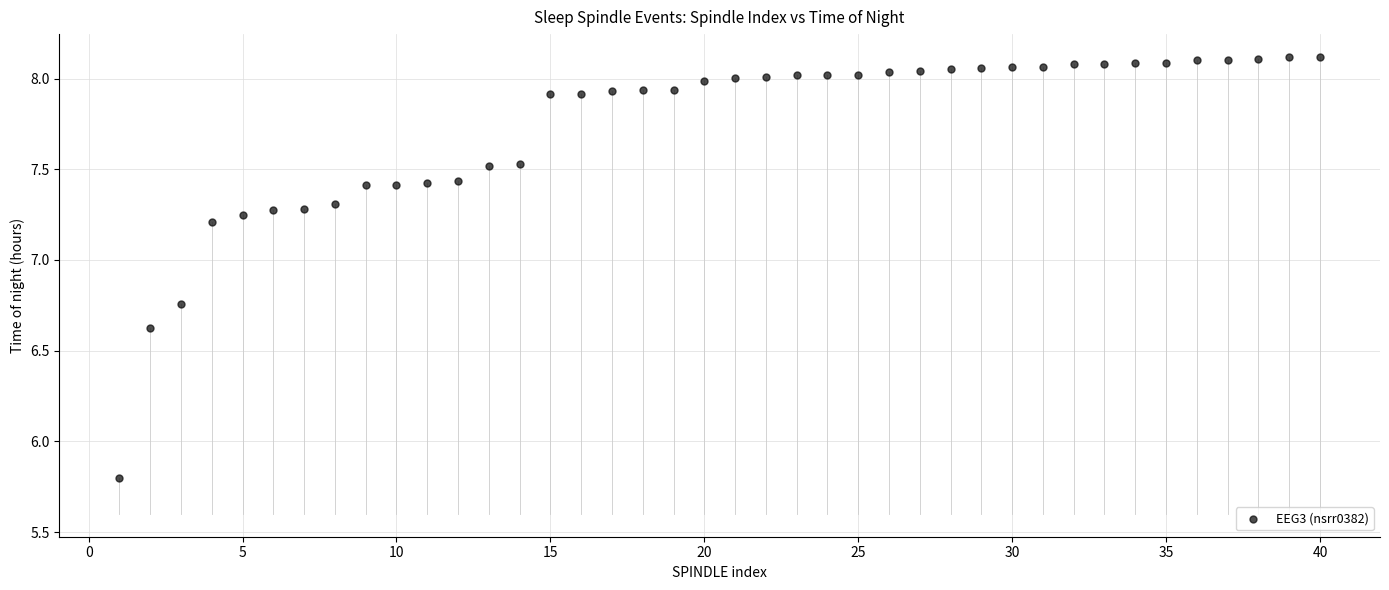

What is the range of X values (max minus min)?

39.0